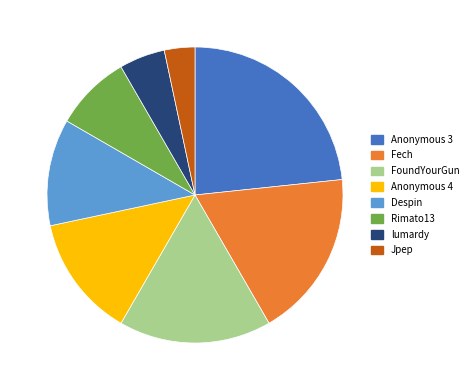

Is the sum of Rimato13 and Jpep greater than half?

No